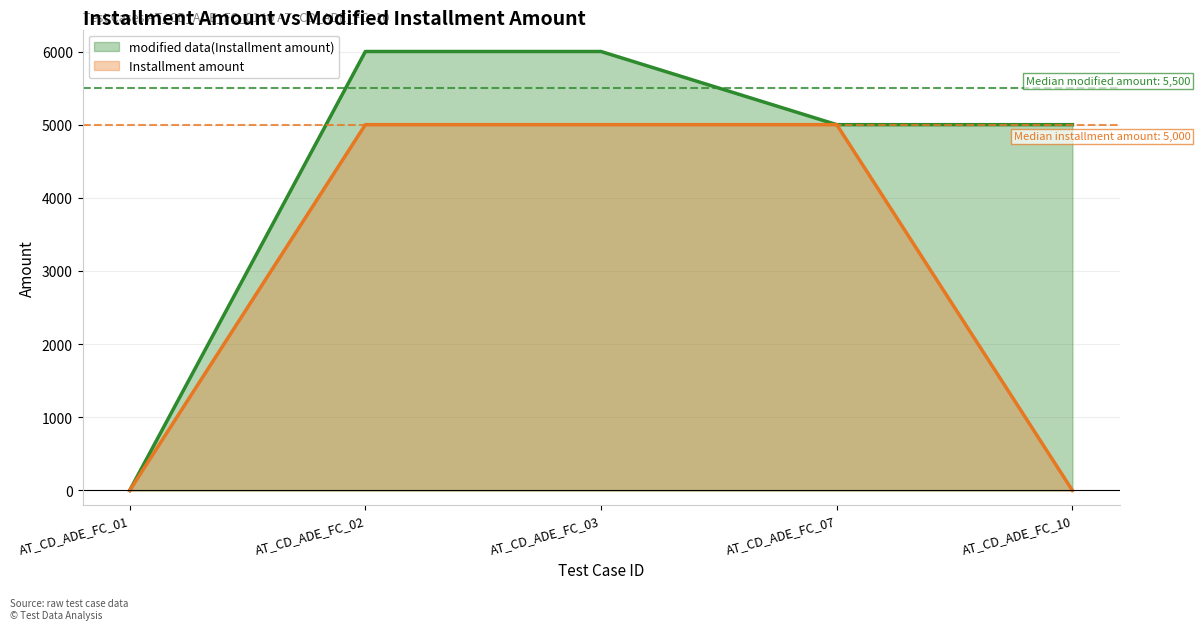

Reading left to right, transcribe all the data shown in this chart.

modified data(Installment amount): AT_CD_ADE_FC_01=0	AT_CD_ADE_FC_02=6000	AT_CD_ADE_FC_03=6000	AT_CD_ADE_FC_07=5000	AT_CD_ADE_FC_10=5000
Installment amount: AT_CD_ADE_FC_01=0	AT_CD_ADE_FC_02=5000	AT_CD_ADE_FC_03=5000	AT_CD_ADE_FC_07=5000	AT_CD_ADE_FC_10=0